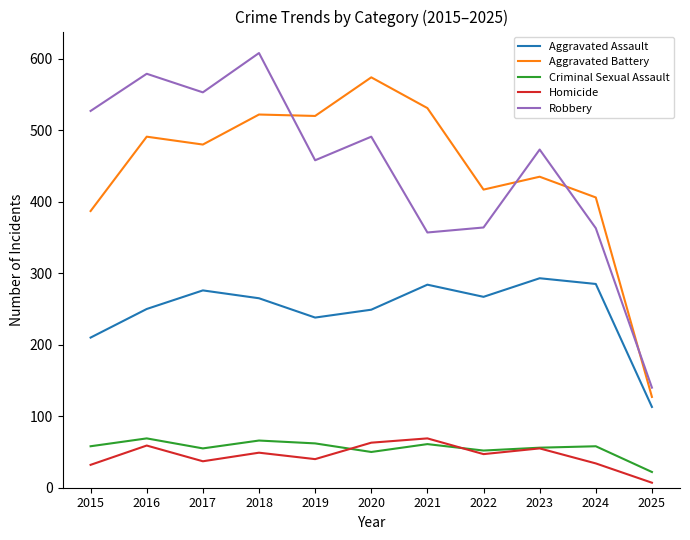

How many values in the Robbery series are below 473?

5